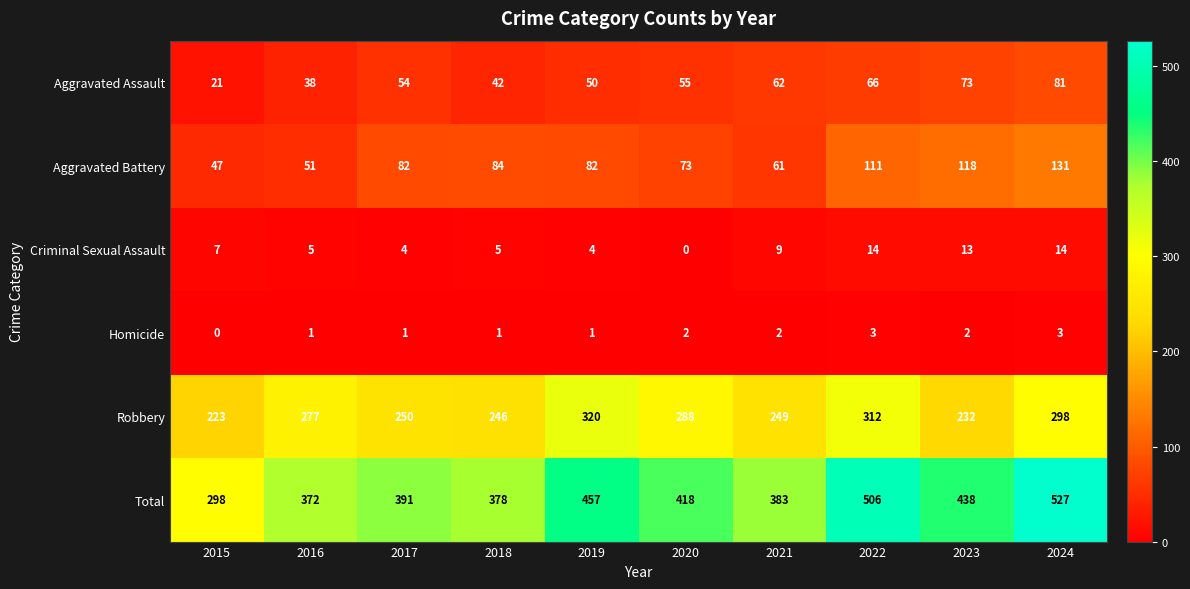

Read the Aggravated Assault value at 2017.

54